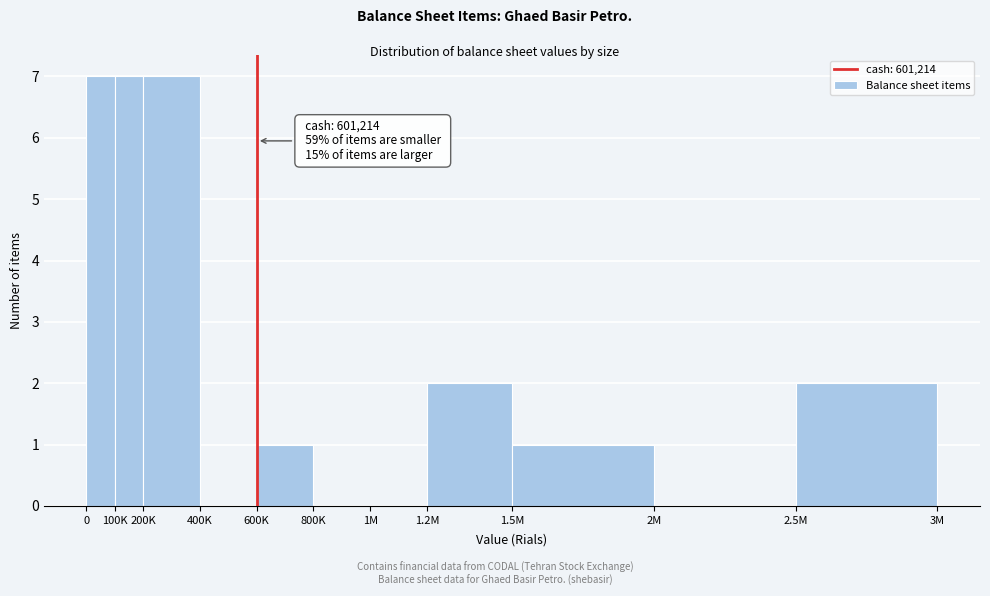

Reading left to right, extract all data points from this chart.

0=7	100K=7	200K=7	400K=0	600K=1	800K=0	1M=0	1.2M=2	1.5M=1	2M=0	2.5M=2